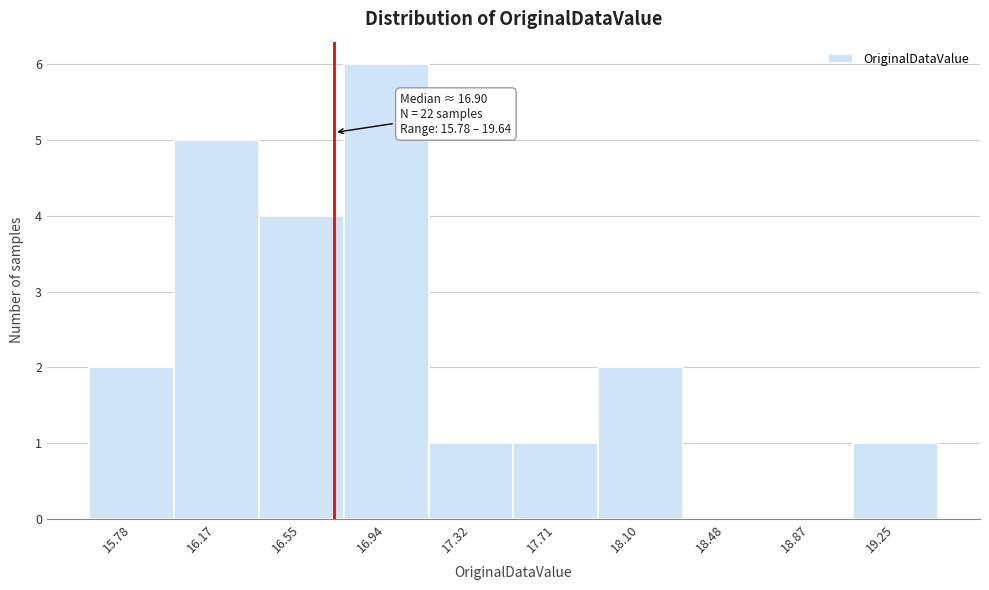

At which category does the chart reach its peak across all series?

16.94